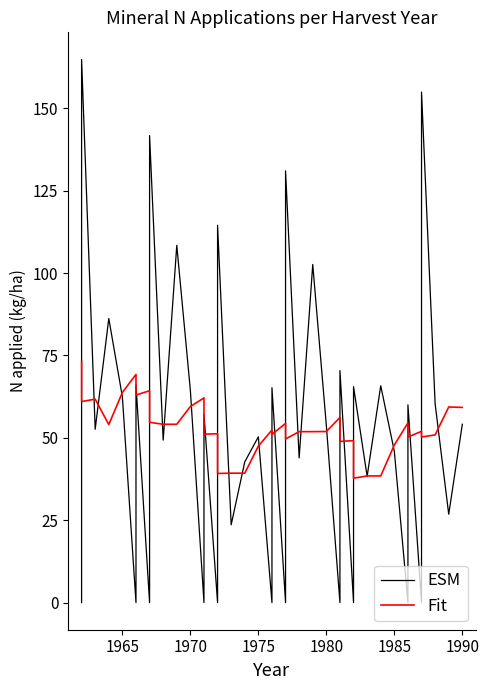

At how many categories does at least one series exceed 67?

11